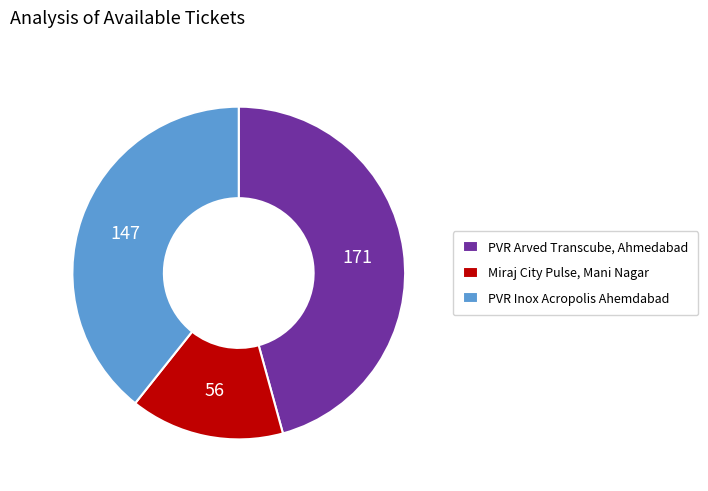

What is the smallest slice in the pie chart?

Miraj City Pulse, Mani Nagar